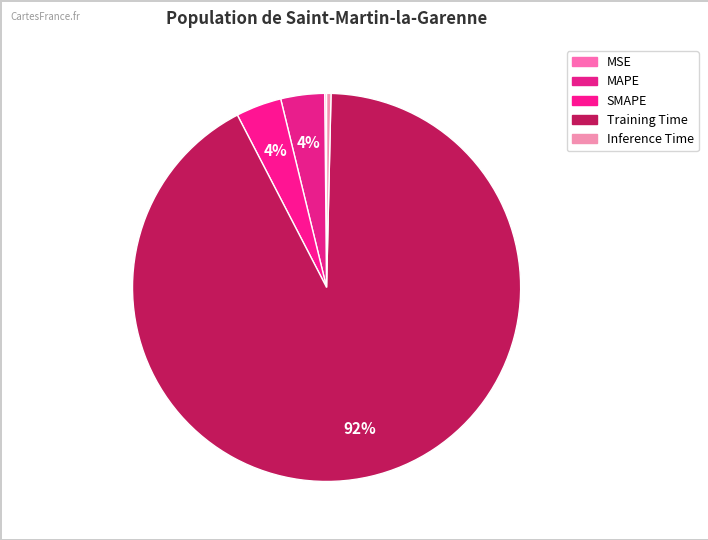

Rank the categories by value from lowest to highest.

MSE, Inference Time, MAPE, SMAPE, Training Time